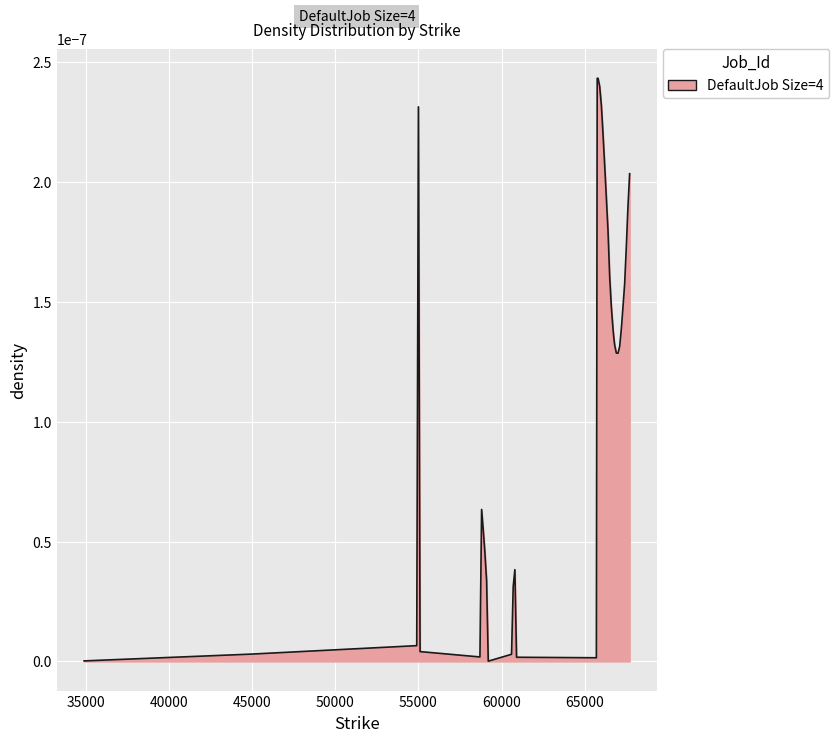

How many lines are shown in the chart?

1